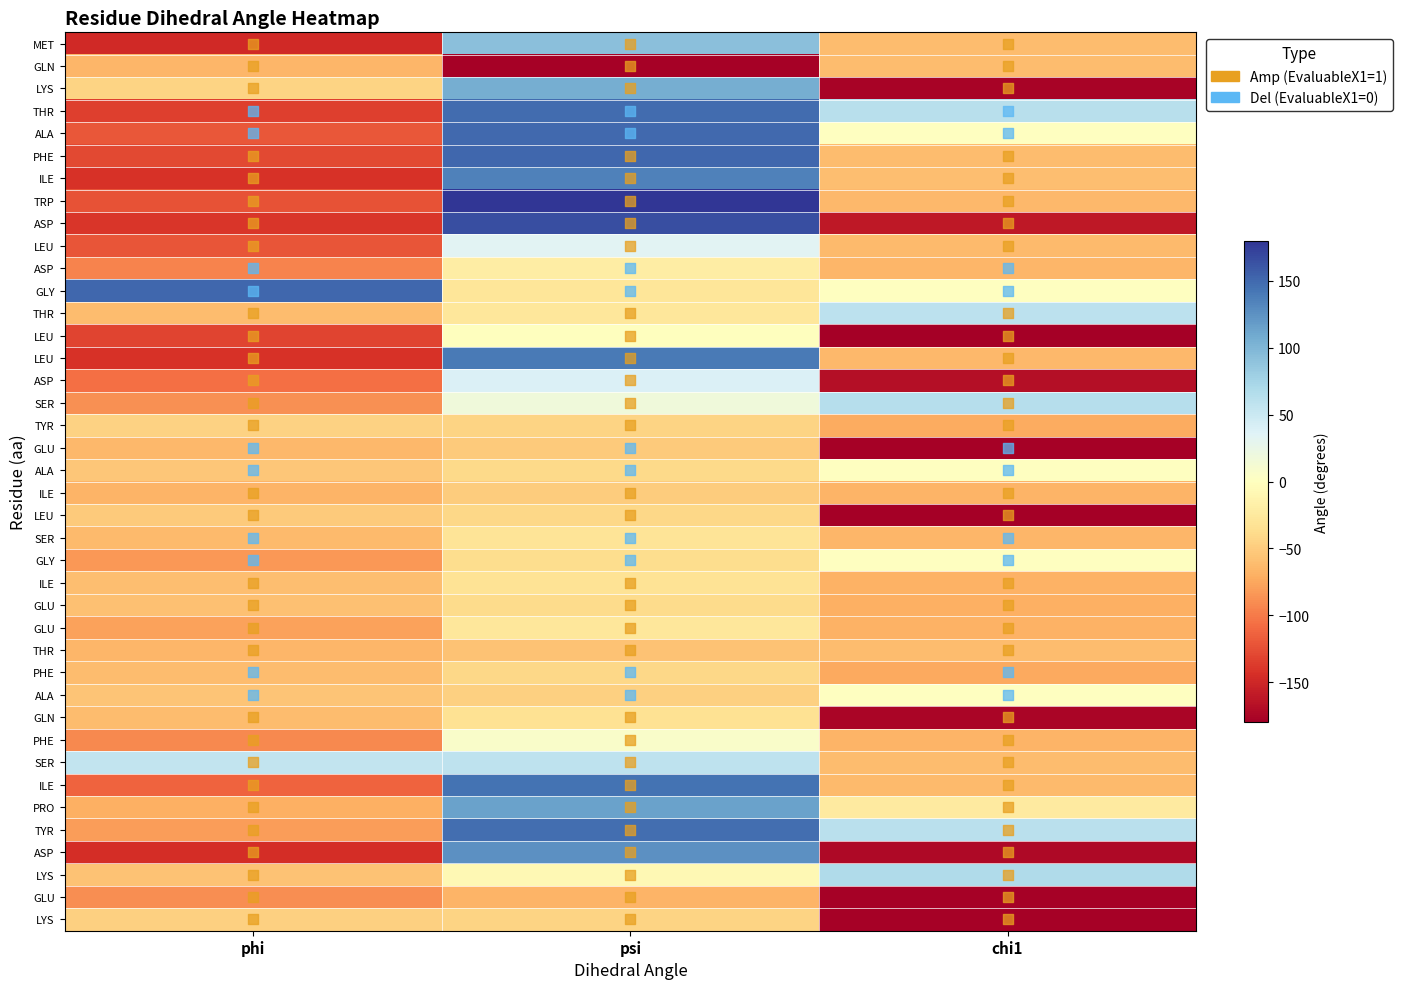

At how many categories does at least one series exceed 23?

3